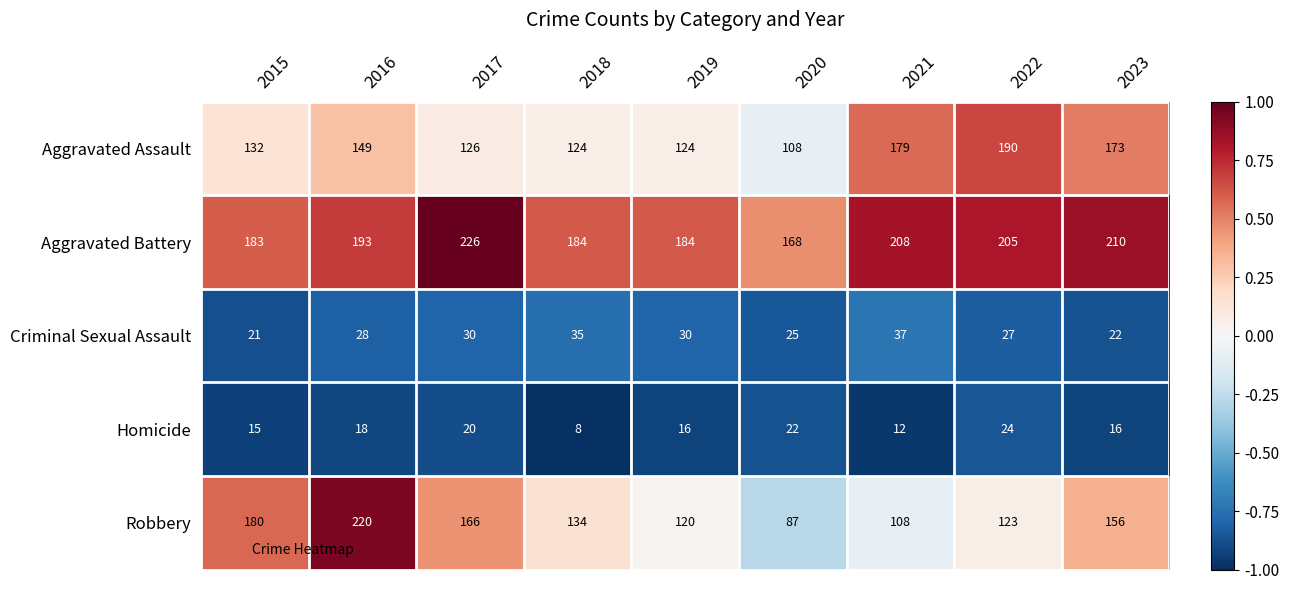

Is the value of Criminal Sexual Assault at 2018 greater than the value of Aggravated Battery at 2017?

No